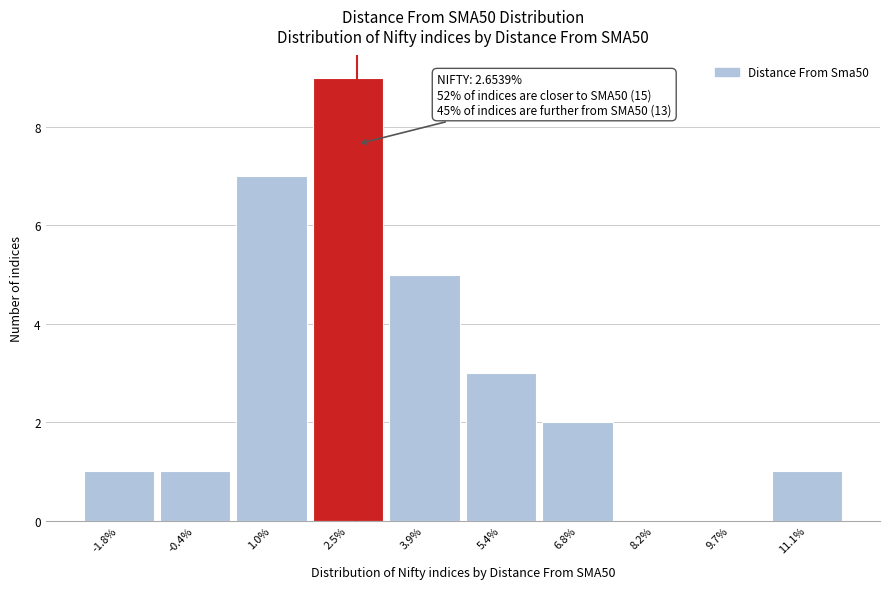

Over which range of the x-axis is the bar tallest?

1.8 to 3.2